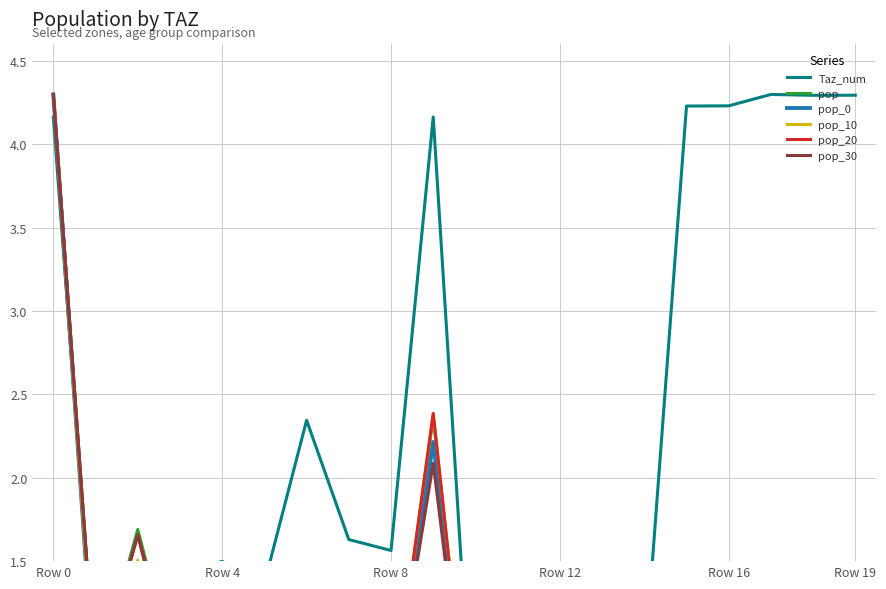

Reading left to right, what are all the values shown in this chart?

Taz_num: 4.2	0.8	0.8	1.4	1.5	1.4	2.3	1.6	1.6	4.2	0.1	0.1	0.1	0.1	0.8	4.2	4.2	4.3	4.3	4.3
pop: 4.3	0.8	1.7	0.7	1.4	0.8	0.2	0.7	0.5	2.4	0.0	0.1	0.2	0.1	0.2	0.5	0.8	0.1	0.4	0.4
pop_0: 4.3	0.6	1.4	0.6	1.2	0.7	0.2	0.7	0.5	2.2	0.0	0.0	0.1	0.0	0.2	0.4	0.6	0.1	0.3	0.3
pop_10: 4.3	0.7	1.5	0.7	1.3	0.8	0.2	0.7	0.5	2.4	0.0	0.1	0.1	0.0	0.2	0.5	0.7	0.1	0.3	0.4
pop_20: 4.3	0.8	1.7	0.7	1.4	0.8	0.2	0.7	0.5	2.4	0.0	0.0	0.1	0.0	0.2	0.5	0.7	0.1	0.3	0.4
pop_30: 4.3	0.8	1.7	0.6	1.4	0.8	0.2	0.7	0.5	2.1	0.0	0.1	0.1	0.0	0.2	0.5	0.8	0.1	0.3	0.4